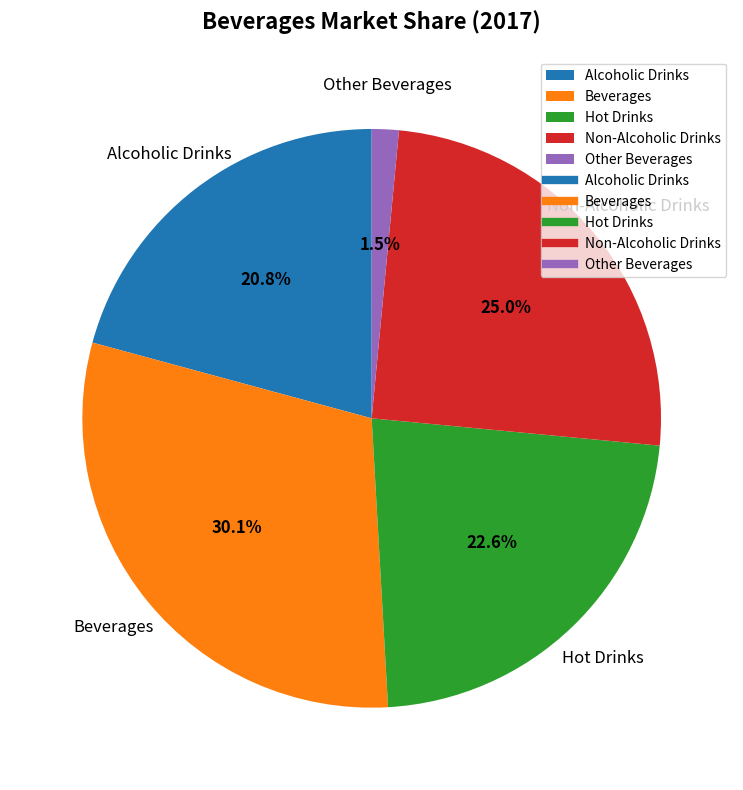

What is the total percentage of Hot Drinks and Other Beverages?

24.1%